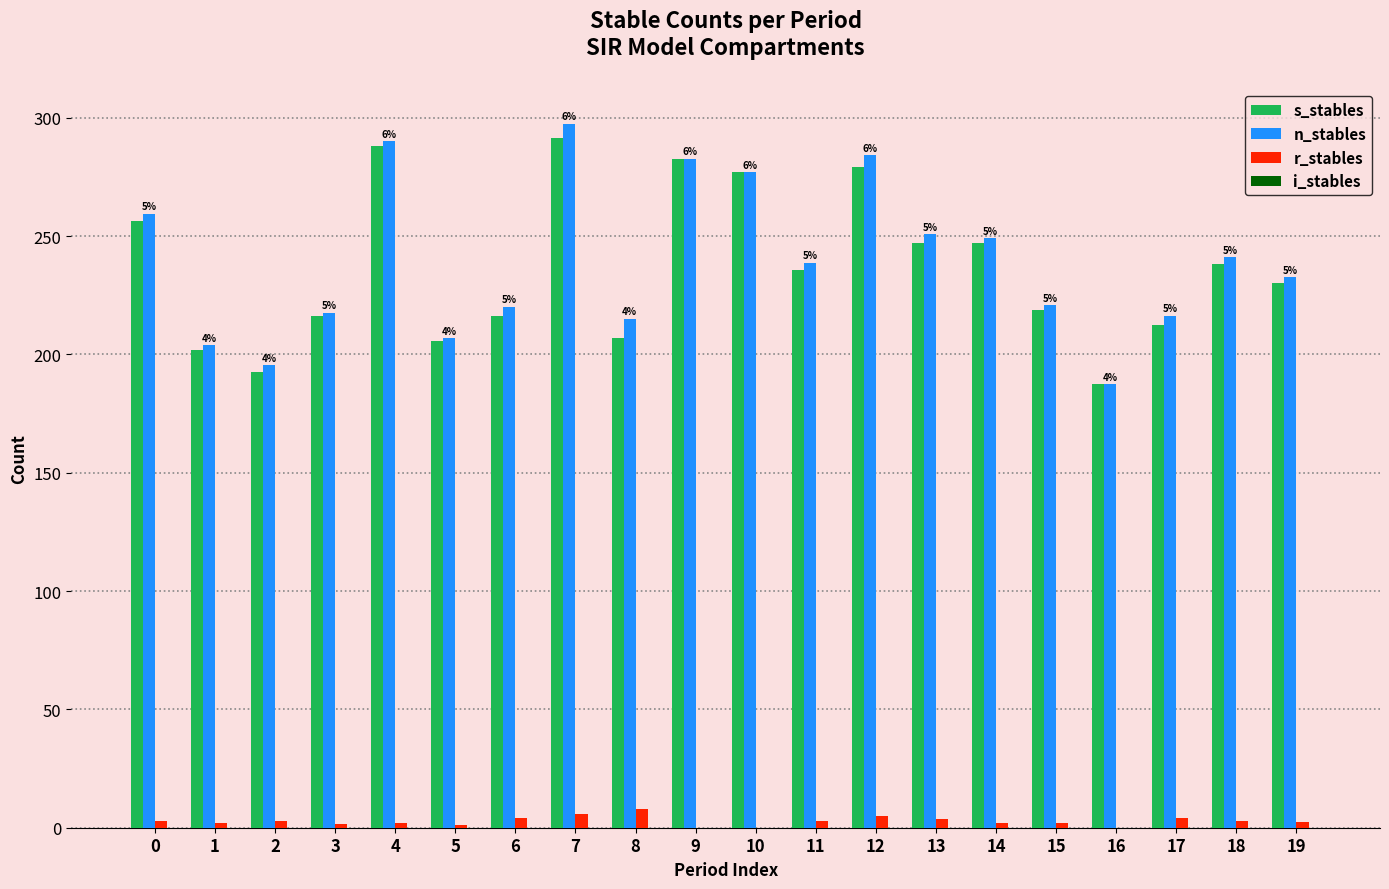

The value of n_stables at 17 is 216.4. True or false?

True